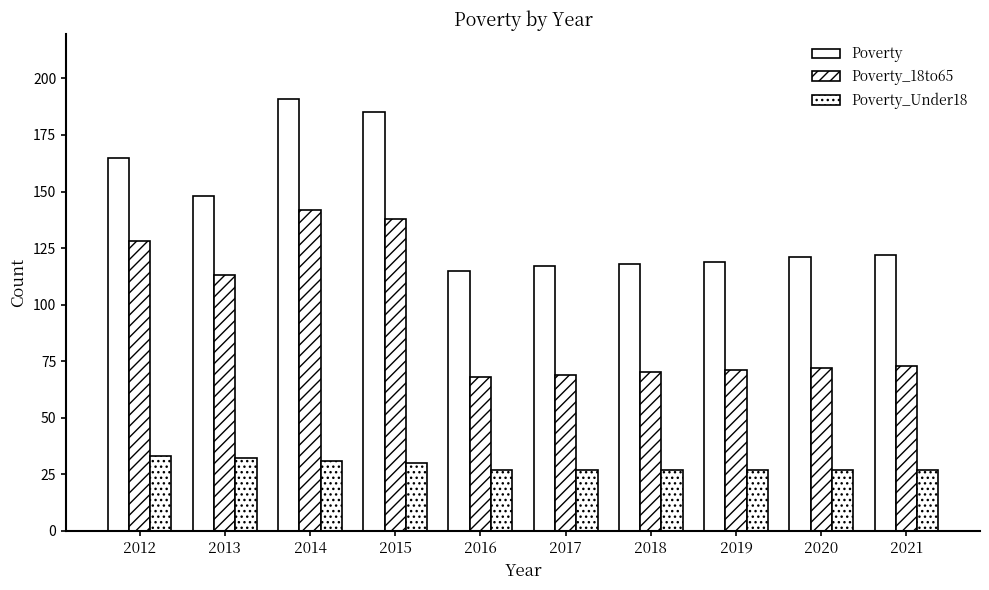

How many groups of bars are there?

10